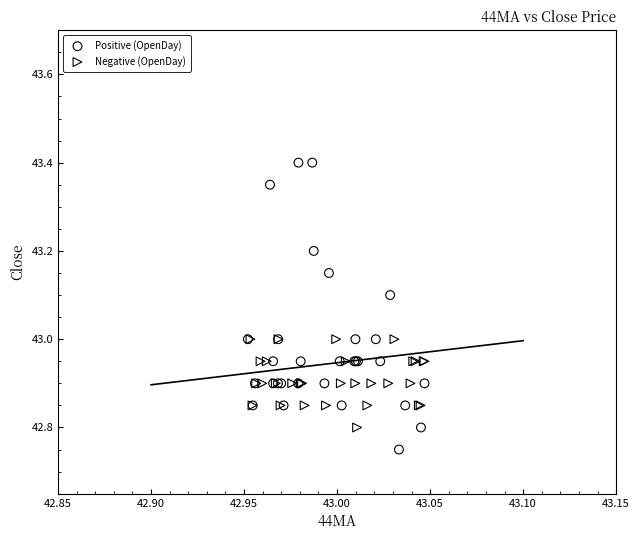

Which series reaches the minimum Y coordinate?

Positive (OpenDay)